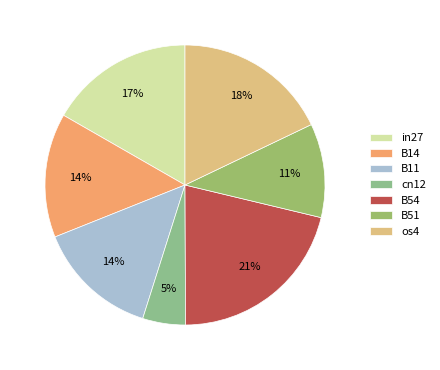

To the nearest percent, what percentage of the pie is in27?

17%